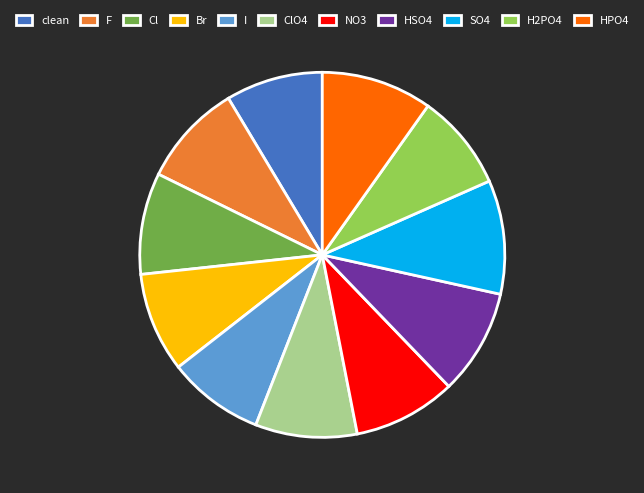

What is the ratio of the value at NO3 to the value at Br?

1.0